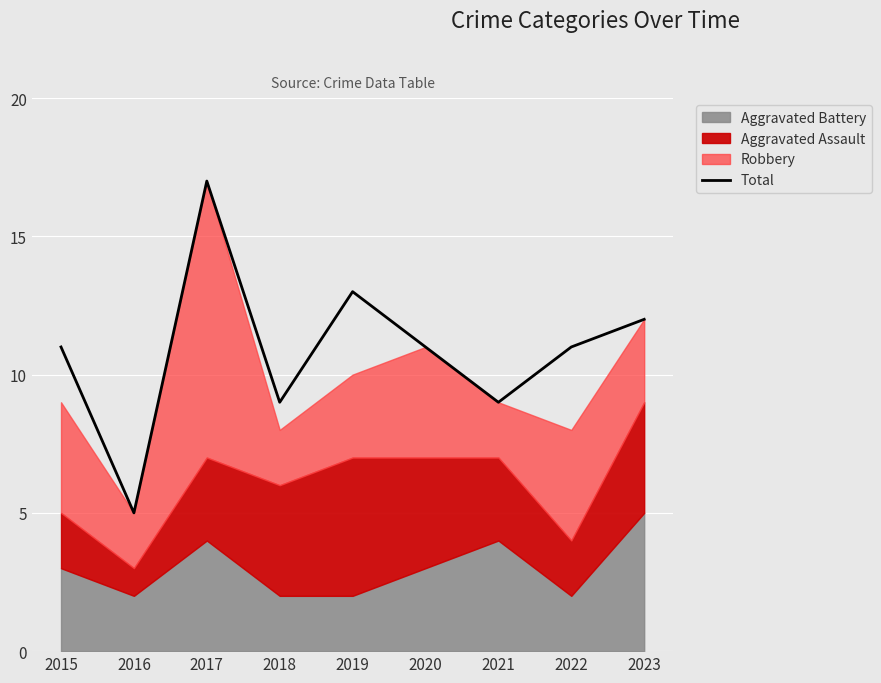

List the labels in order of value, smallest first.

2016, 2018, 2021, 2015, 2020, 2022, 2023, 2019, 2017